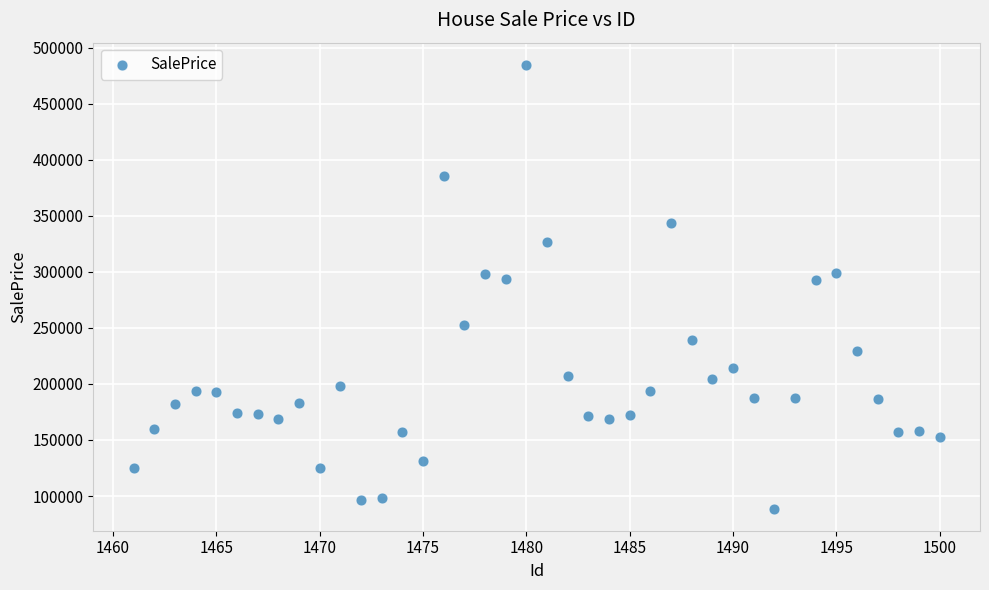

What is the range of Y values (max minus min)?

395726.0